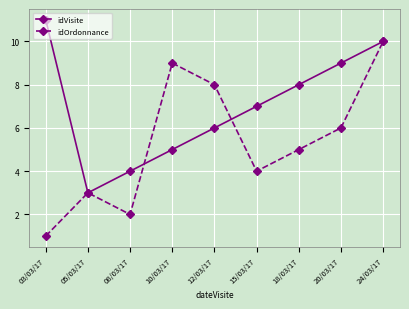

Which category has the lowest value in the idVisite series?

05/03/17